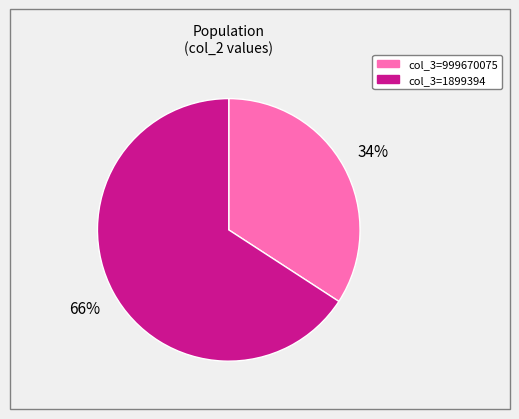

How many segments does this pie chart have?

2